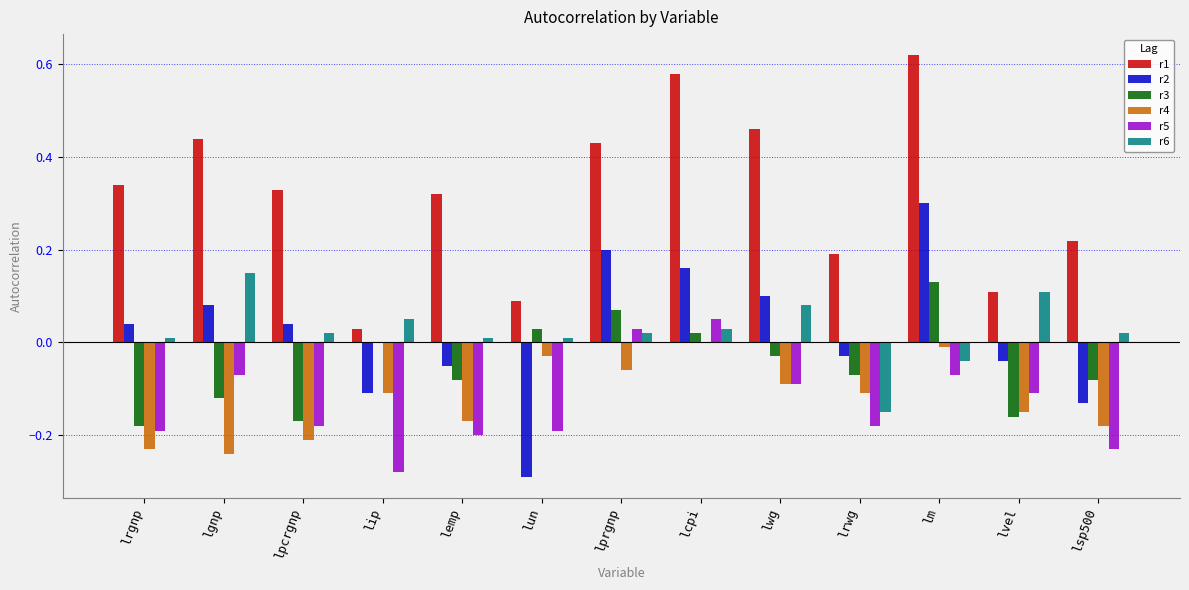

Which series changed the most between lrgnp and lip?

r1